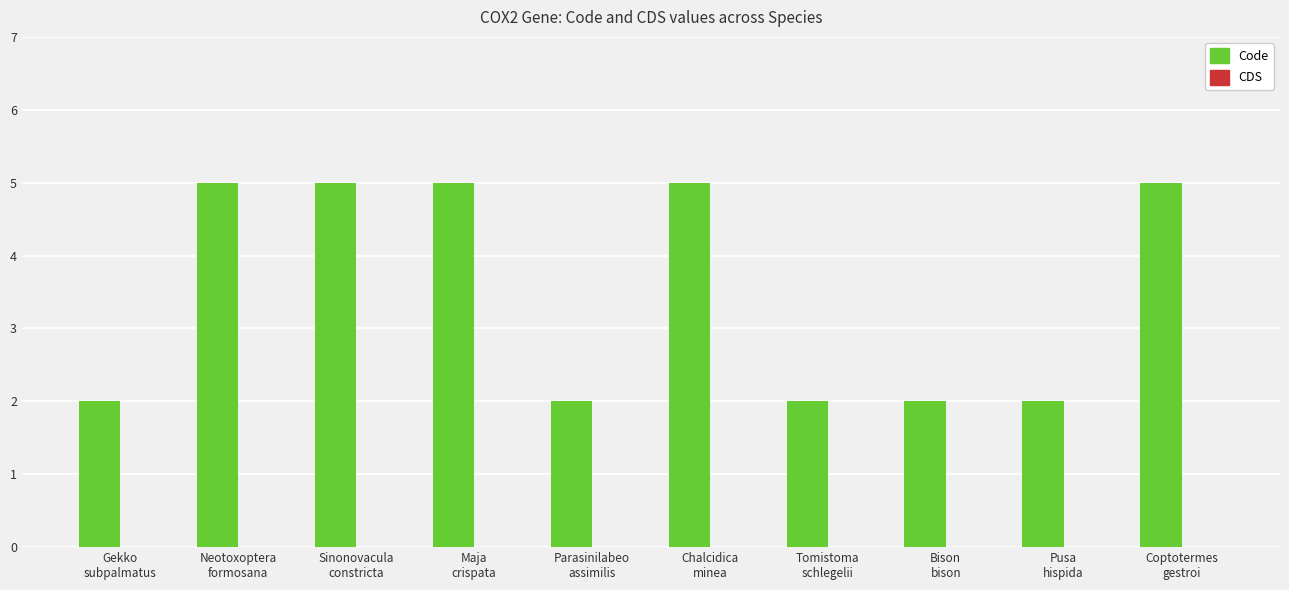

What is the difference between the maximum and minimum values?

3